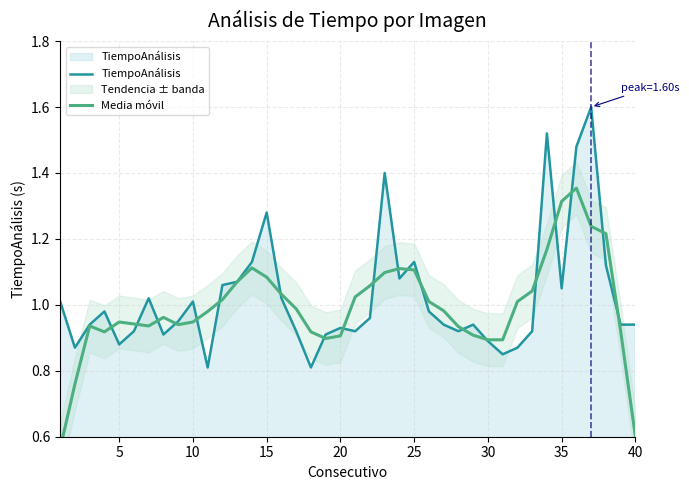

Reading left to right, extract all data points from this chart.

TiempoAnálisis: 1.0	0.9	0.9	1.0	0.9	0.9	1.0	0.9	0.9	1.0	0.8	1.1	1.1	1.1	1.3	1.0	0.9	0.8	0.9	0.9	0.9	1.0	1.4	1.1	1.1	1.0	0.9	0.9	0.9	0.9	0.8	0.9	0.9	1.5	1.1	1.5	1.6	1.1	0.9	0.9
Media móvil: 0.6	0.8	0.9	0.9	0.9	0.9	0.9	1.0	0.9	0.9	1.0	1.0	1.1	1.1	1.1	1.0	1.0	0.9	0.9	0.9	1.0	1.1	1.1	1.1	1.1	1.0	1.0	0.9	0.9	0.9	0.9	1.0	1.0	1.2	1.3	1.4	1.2	1.2	0.9	0.6